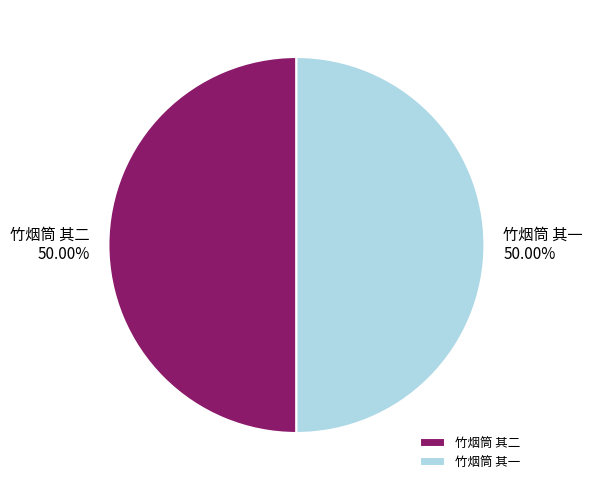

Approximately how many times larger is the value at 竹烟筒 其一 compared to 竹烟筒 其二?

1.0